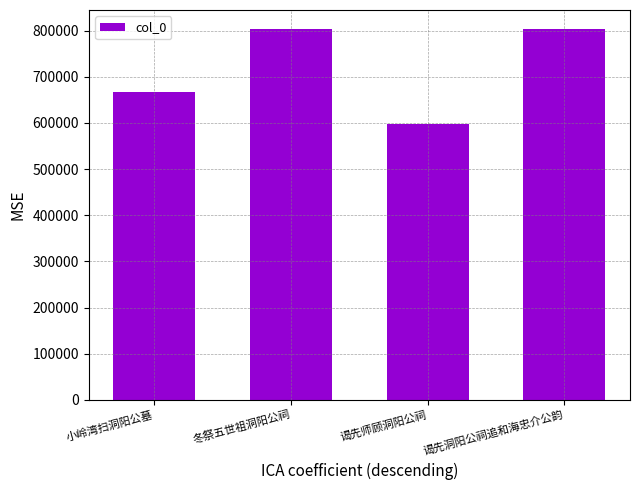

What is the change in value from 小岭湾扫洞阳公墓 to 谒先师顾洞阳公祠?

-69519